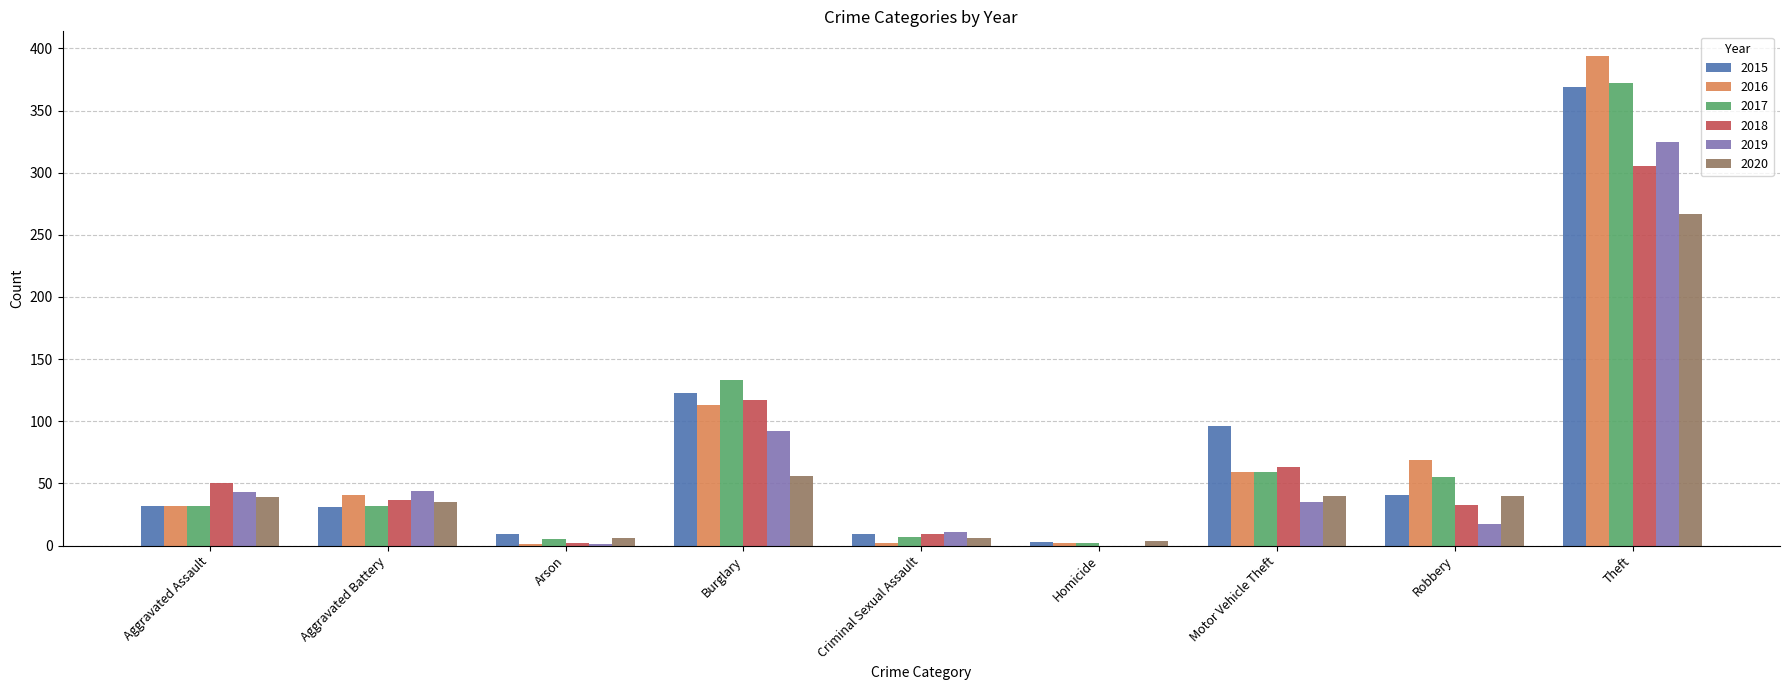

What are all the series names shown in the legend?

2015, 2016, 2017, 2018, 2019, 2020